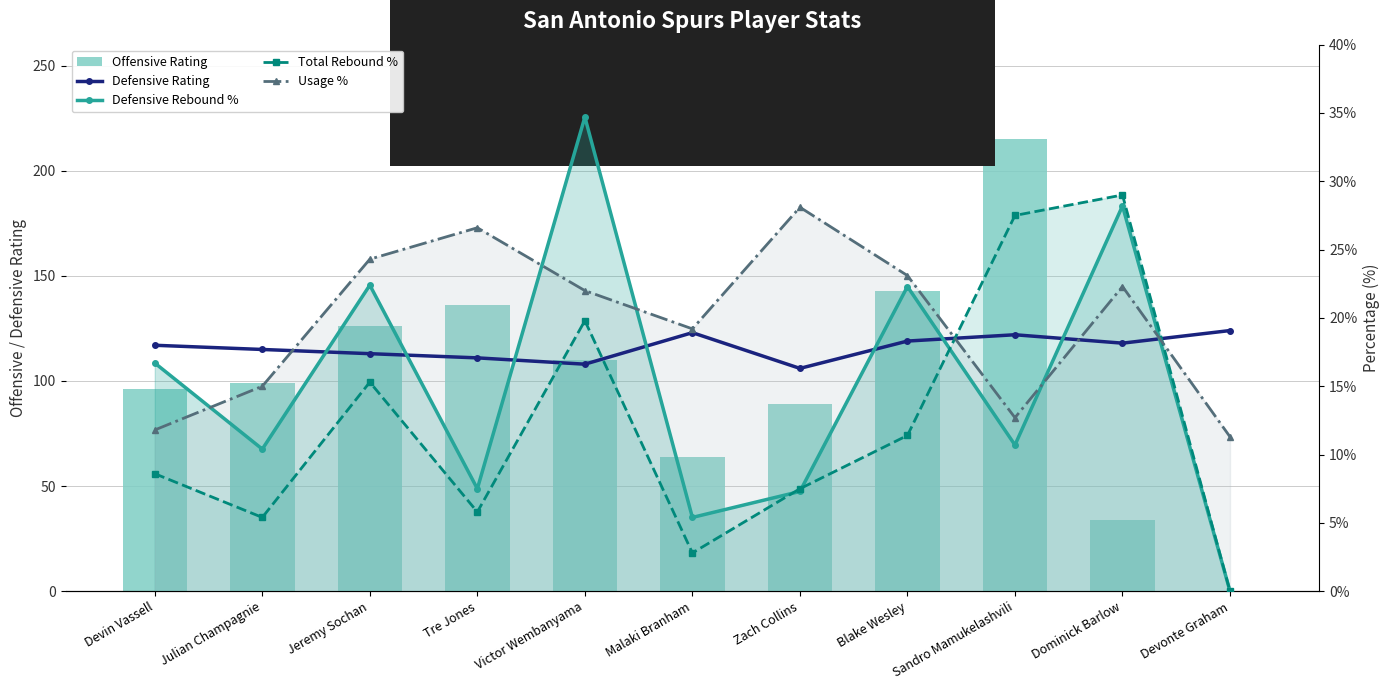

The Total Rebound % series shows 8.6 at Devin Vassell. True or false?

True